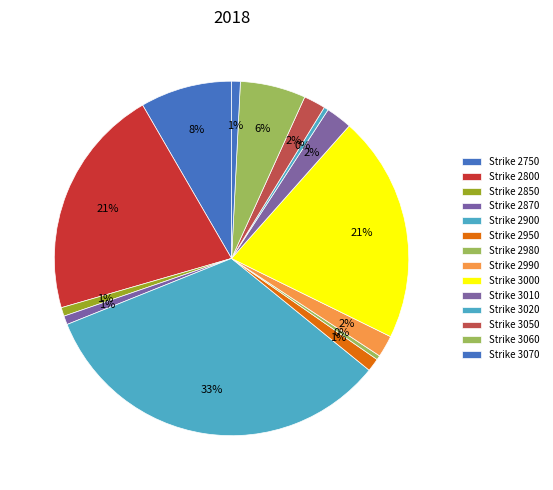

Is there any slice that represents more than half of the pie?

No